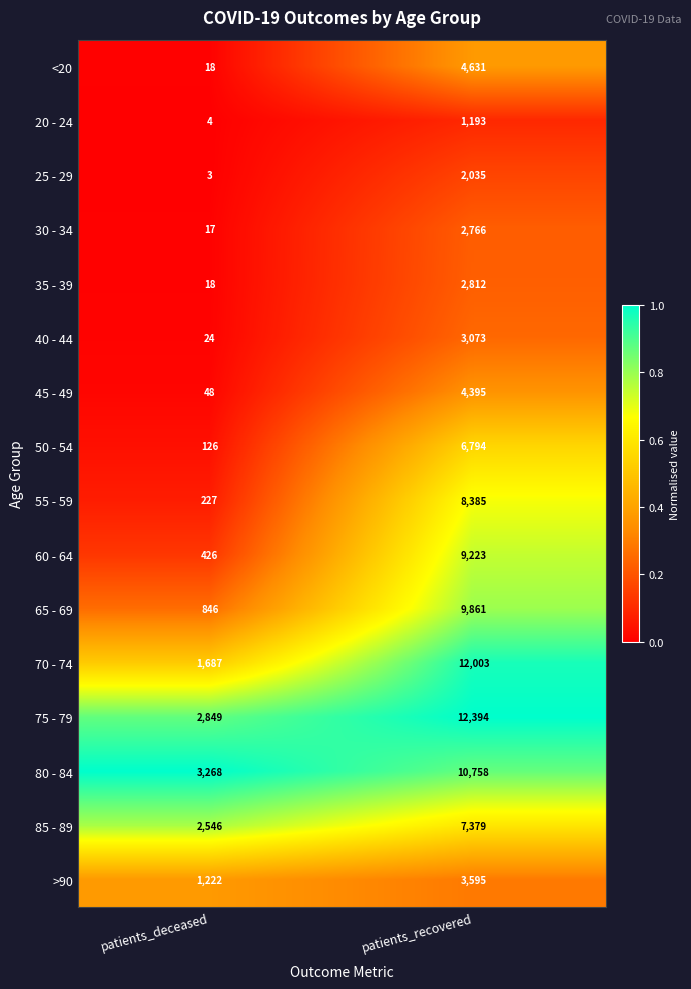

Which series changed the most between patients_deceased and patients_recovered?

70 - 74